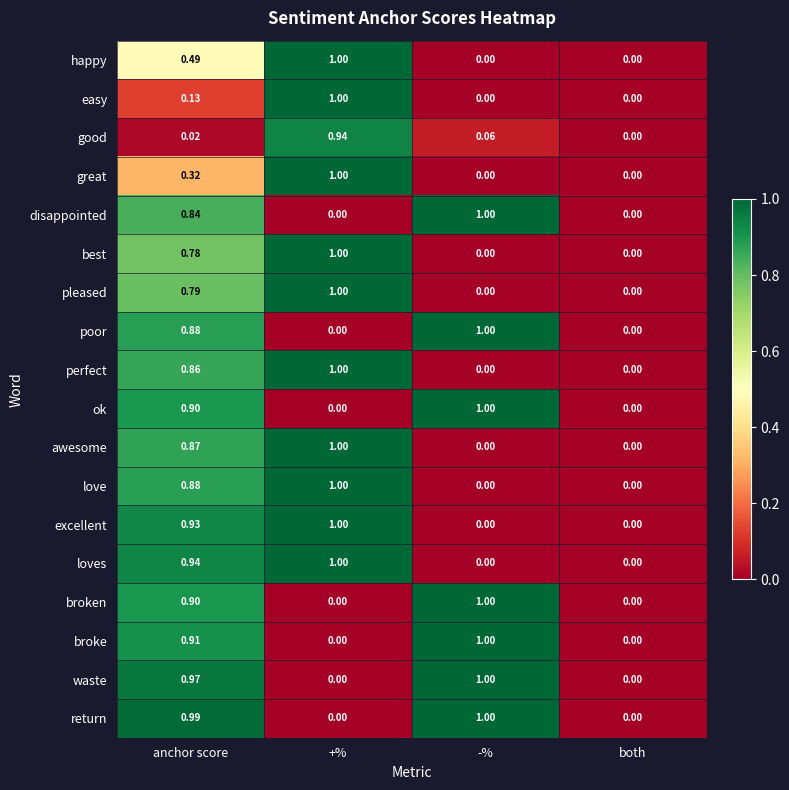

Which category has the highest value across all series?

-%